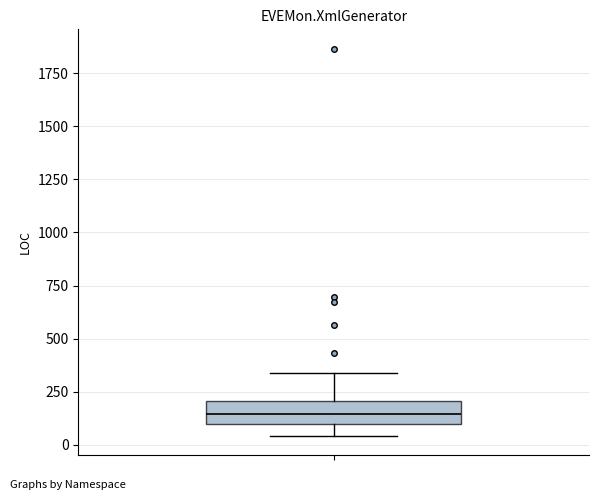

Read this box plot against the y-axis: the position of the median line, the range covered by the box, and the ends of both whiskers. The values are not printed on the chart, so give them approximately, as read against the axis.

median 150, box 100 to 200, whiskers 50 to 350